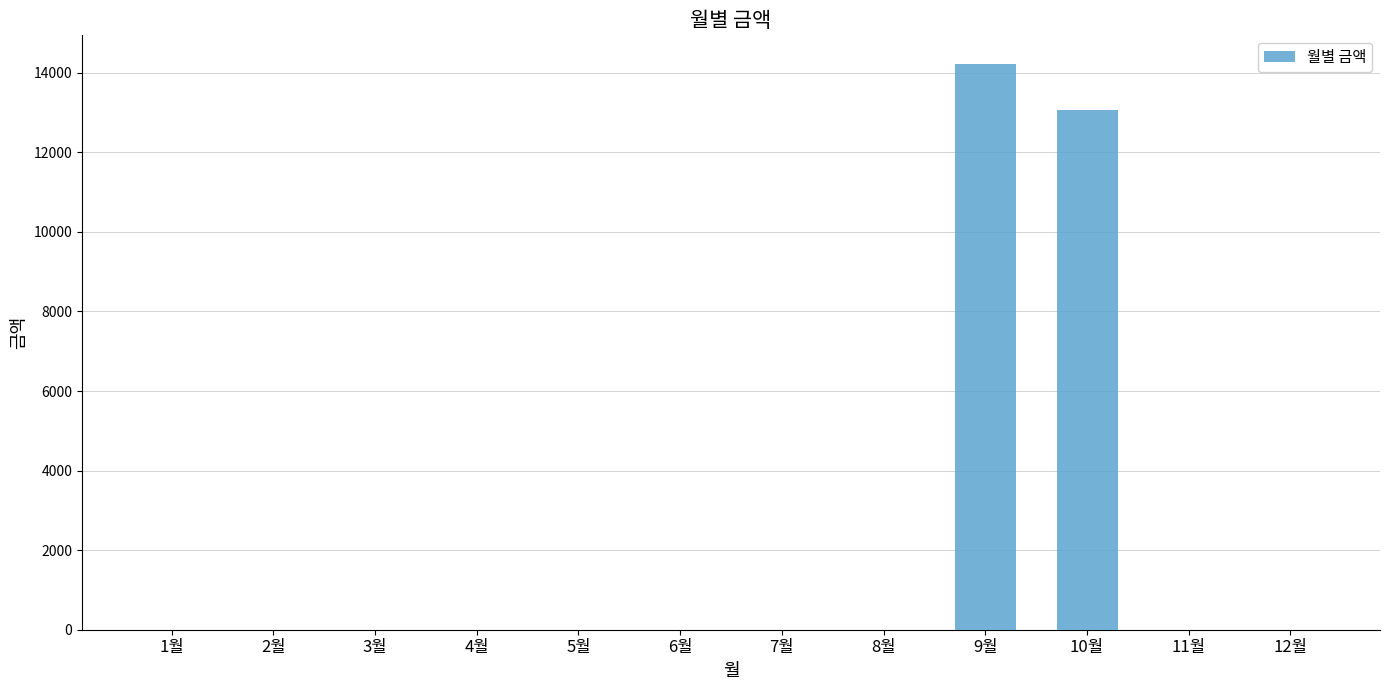

The value at 8월 is 6650. True or false?

False